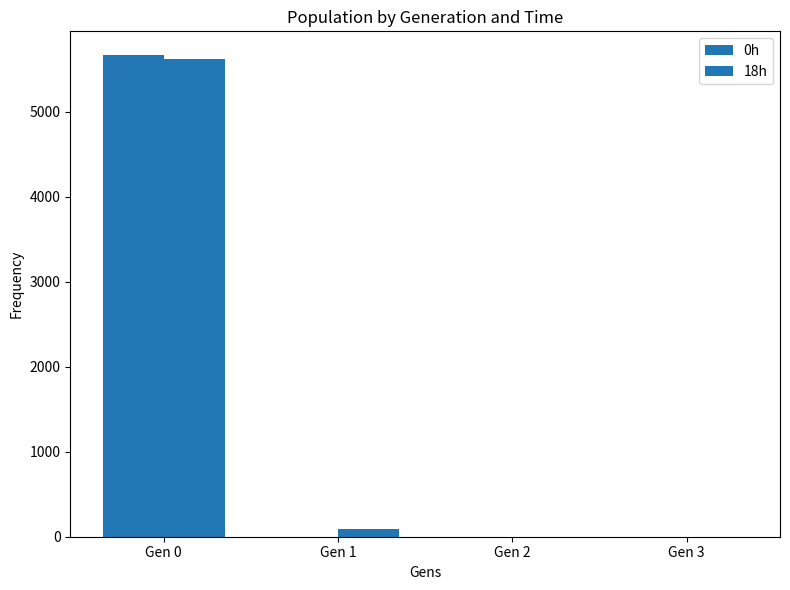

How many series are shown in this chart?

2